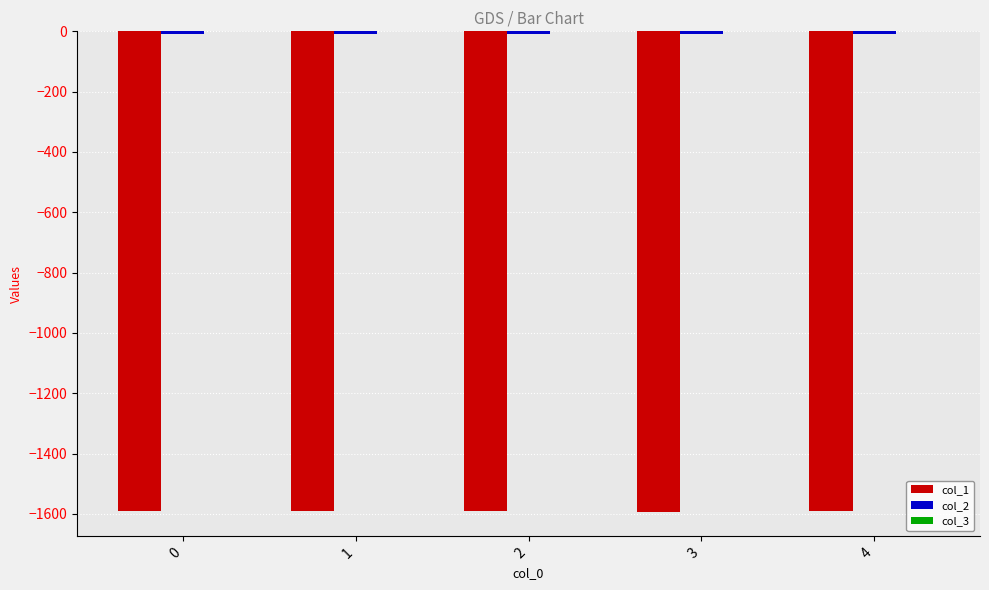

The value of col_1 at 3 is -470.2. True or false?

False